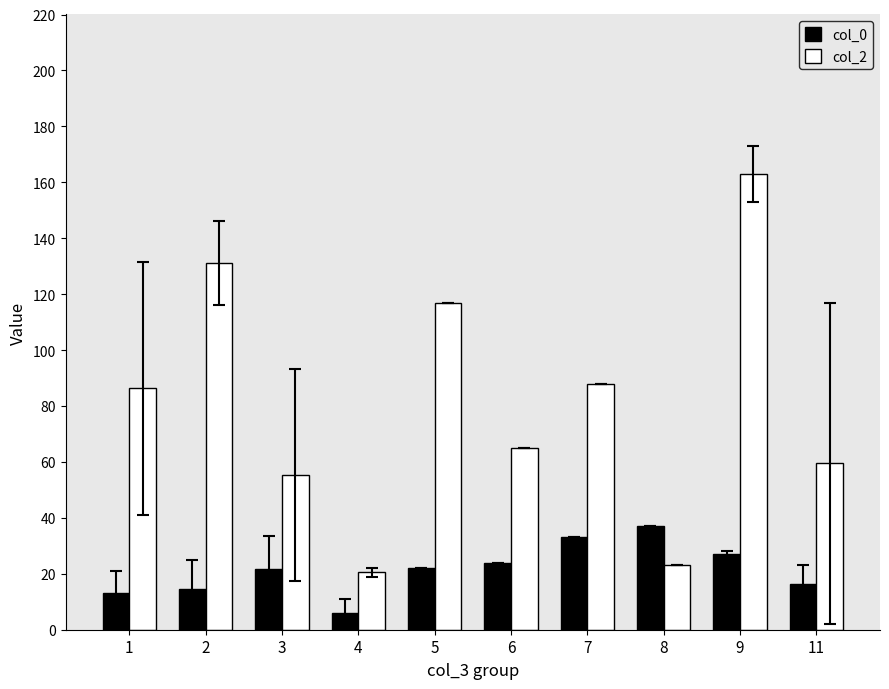

At which category is the sum across all series the highest?

9